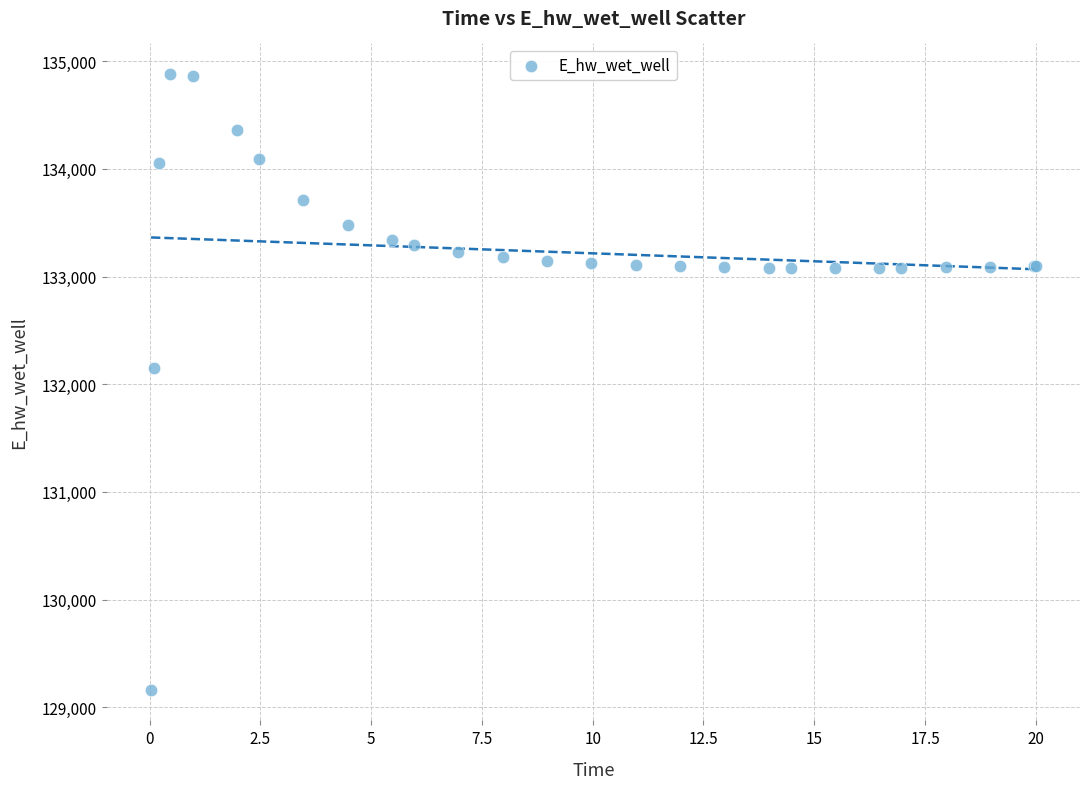

What Y value in the scatter plot is closest to 132021?

132146.0